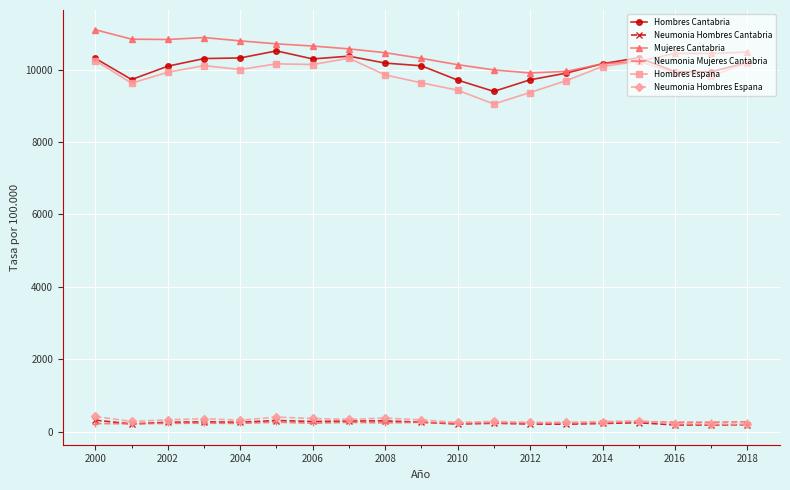

True or false: Hombres Espana and Neumonia Hombres Cantabria cross at least once.

False